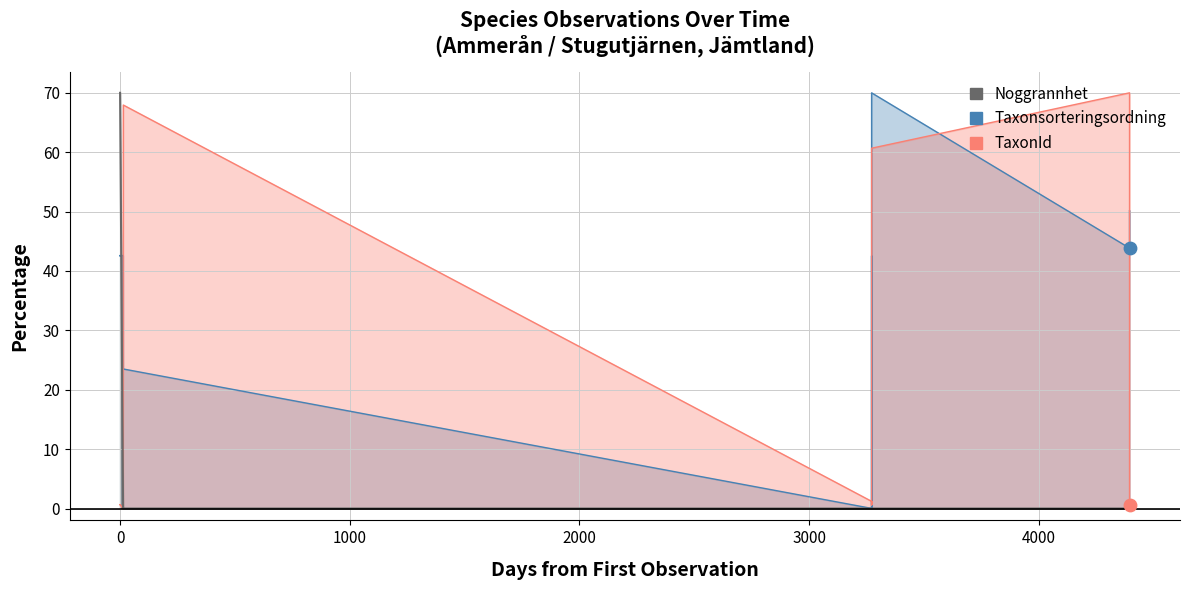

Is the value of Noggrannhet at 2022-08-22 greater than the value of Taxonsorteringsordning at 2013-09-19?

No